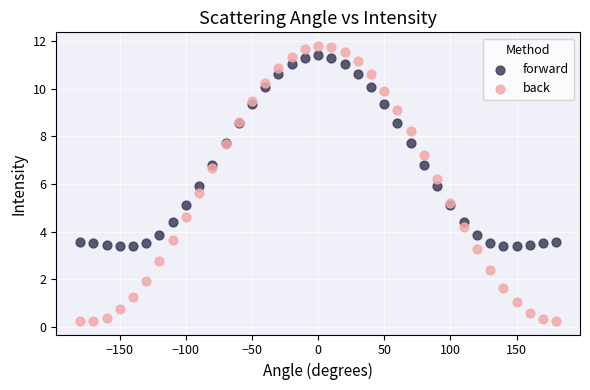

Which series contains the lowest Y value?

back